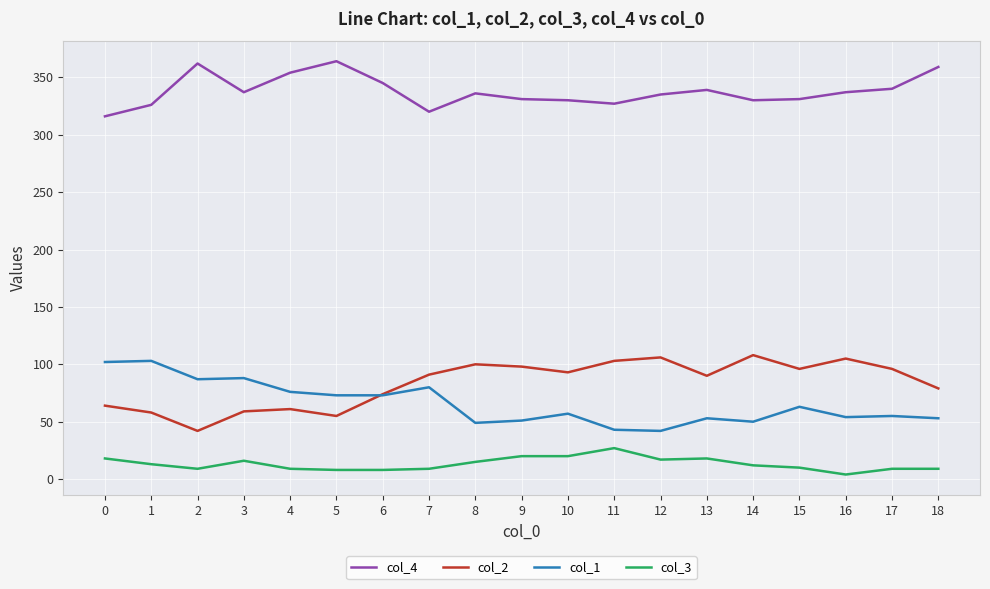

What is the sum of the col_2 values at 1 and 9?

156